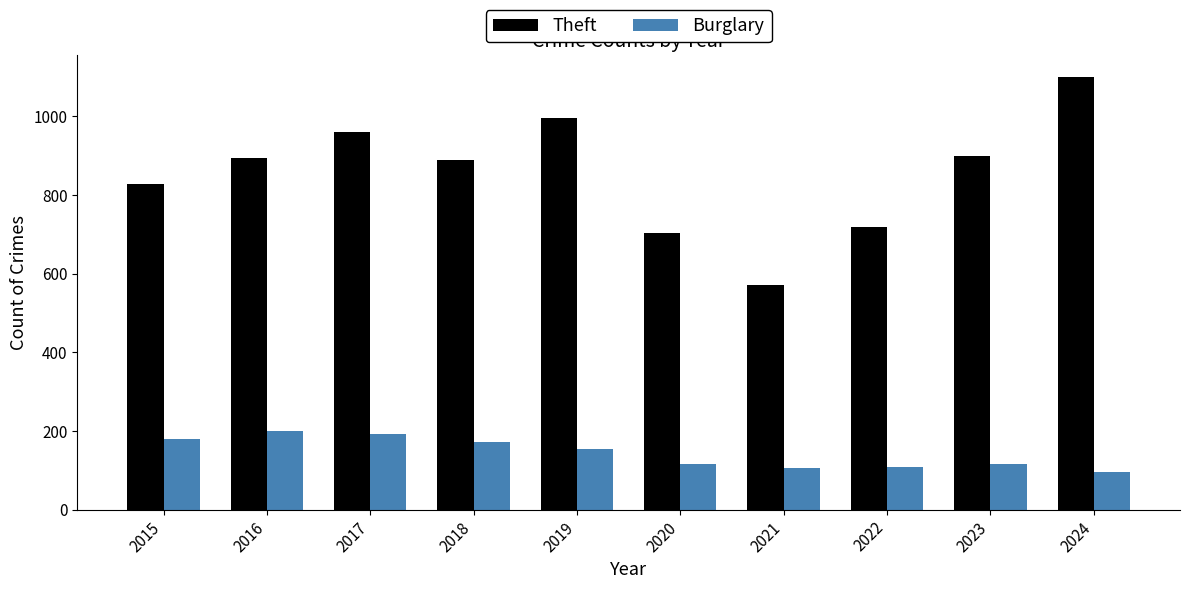

Are the bars grouped side by side (vs. stacked)?

Yes